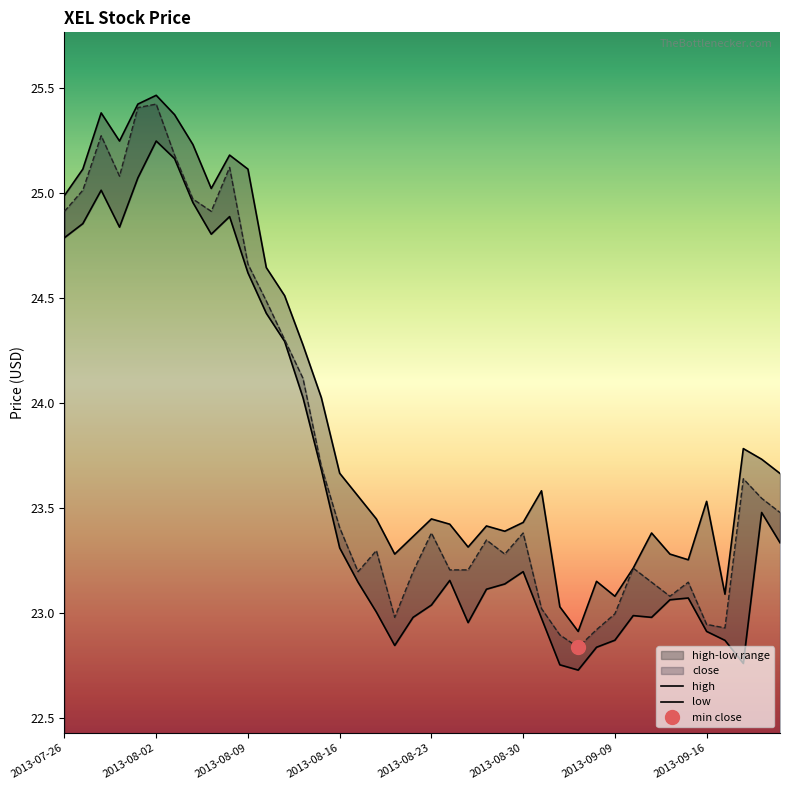

Rank the series by their average value, from highest to lowest.

high, close, low